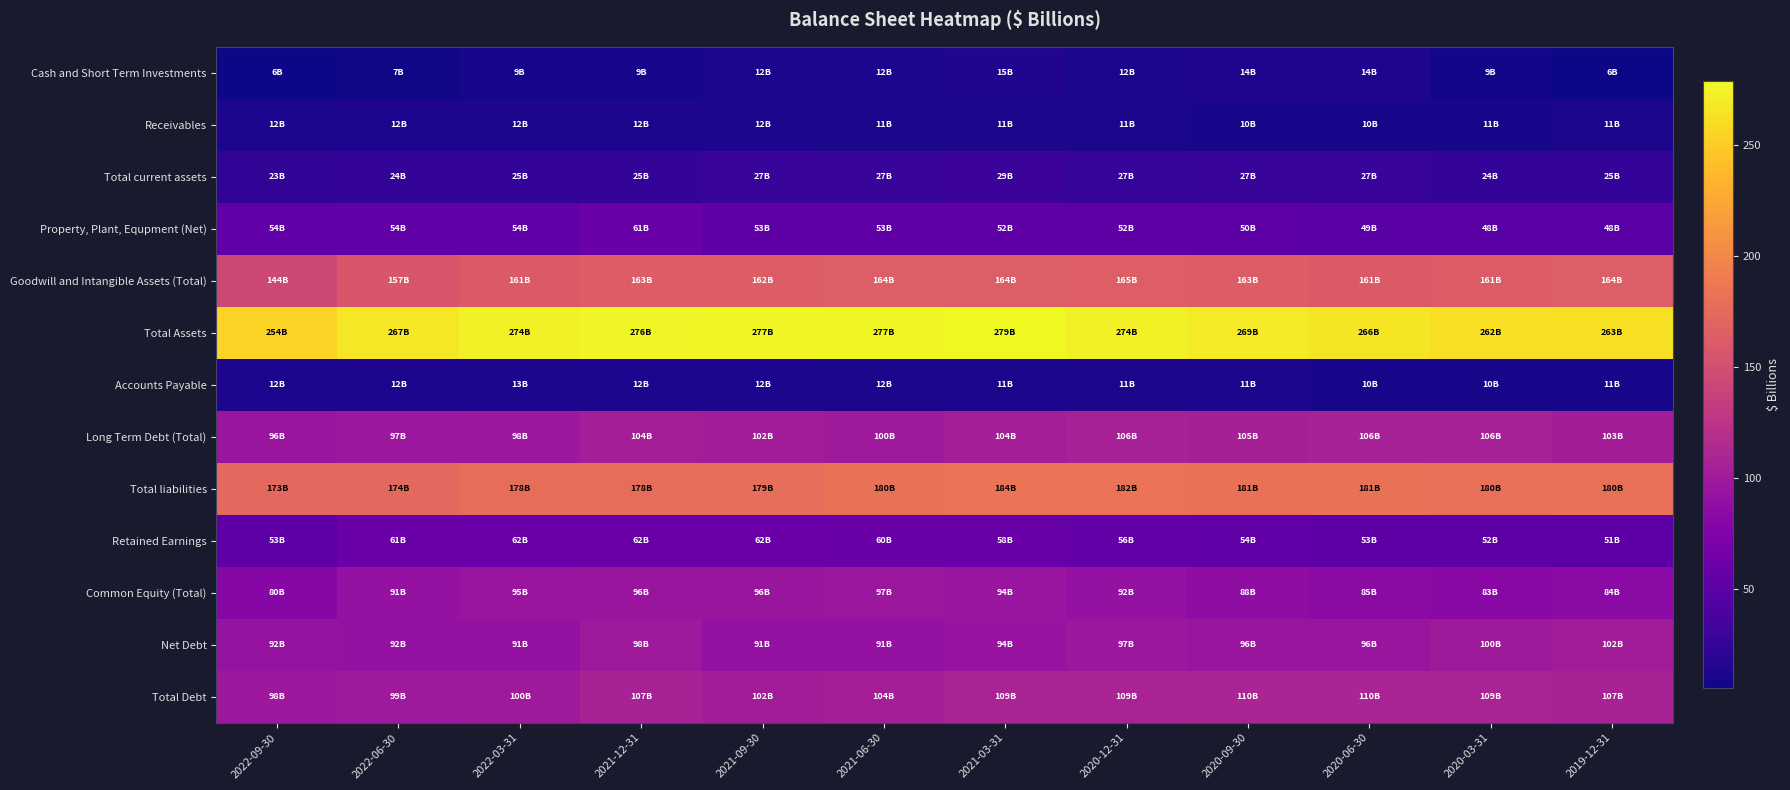

At which category is the sum across all series the highest?

2021-03-31